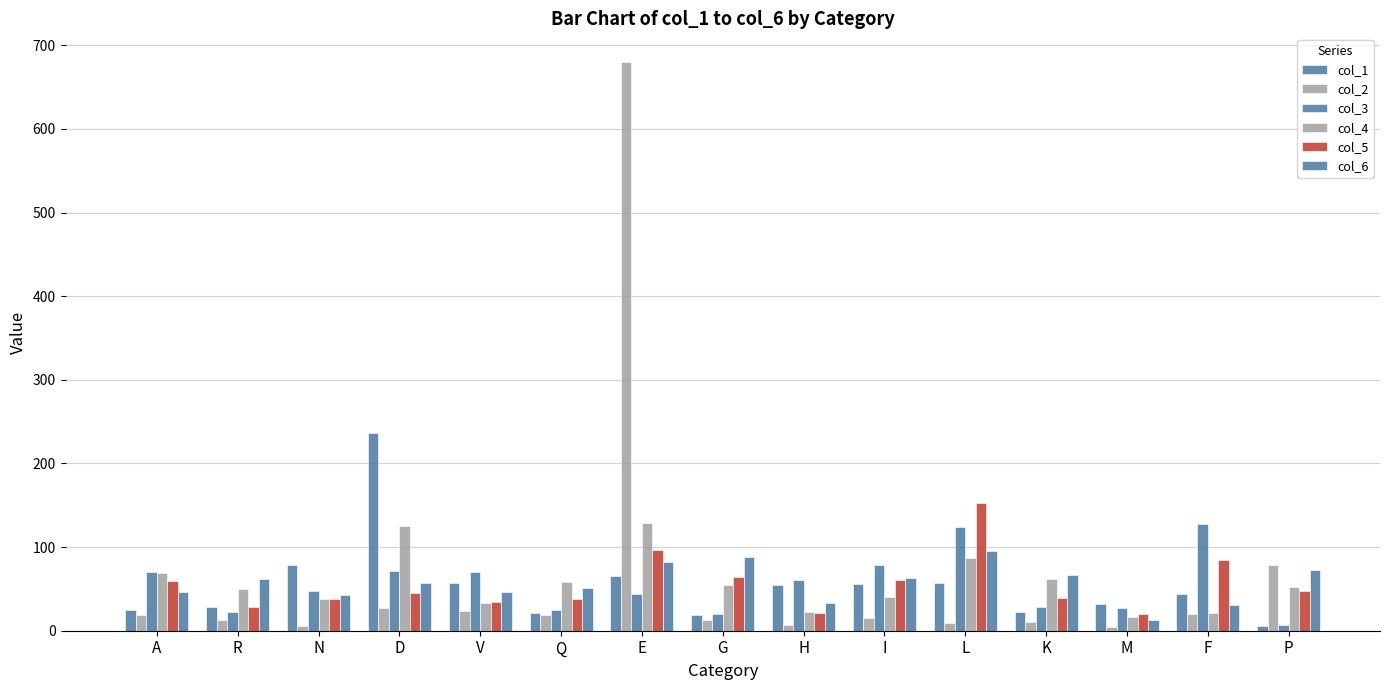

What is the spread (max minus min) of values at R?

50.2